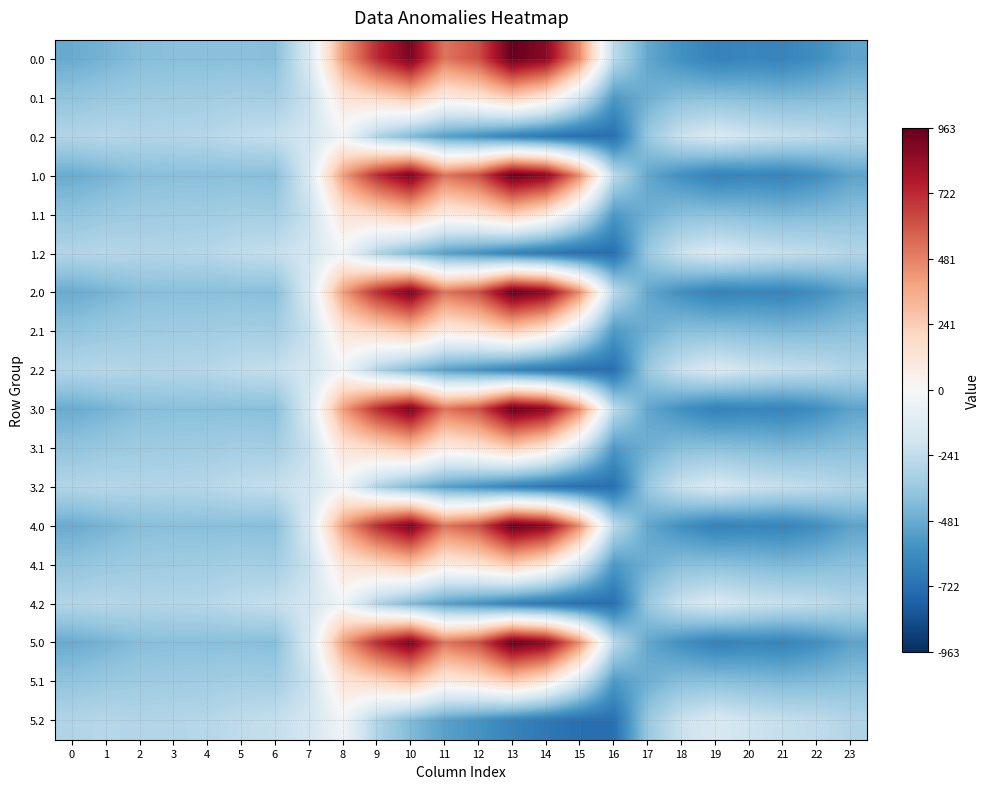

Count the number of data series in this chart.

18